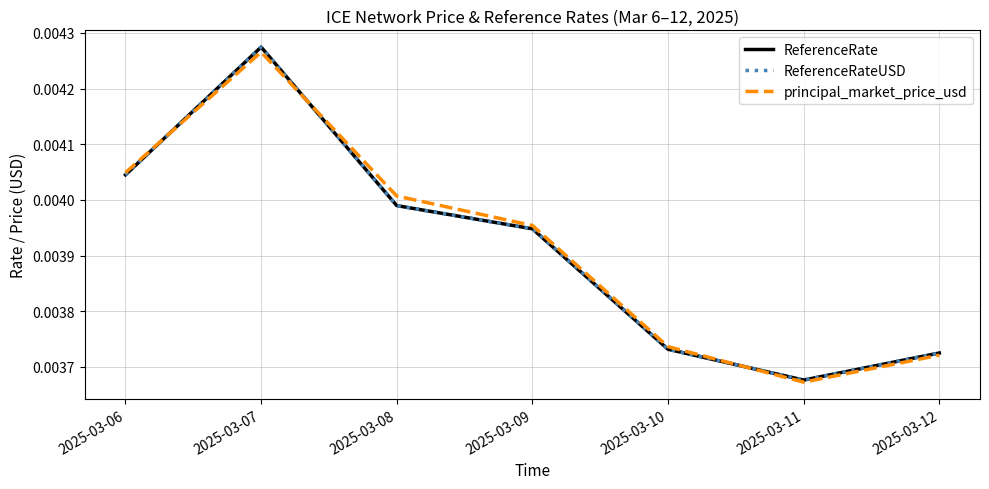

Which series has the largest range (max minus min)?

ReferenceRate